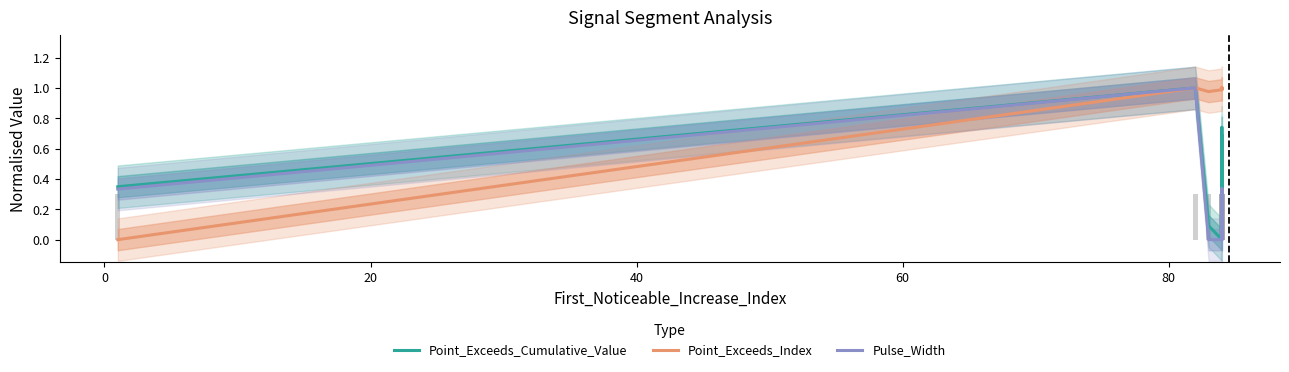

The value of Point_Exceeds_Index at 60 is 0.4. True or false?

False